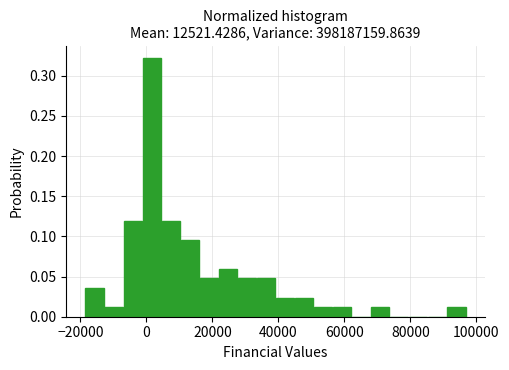

Read against the x-axis, roughly where is the centre of the tallest bar?

2000